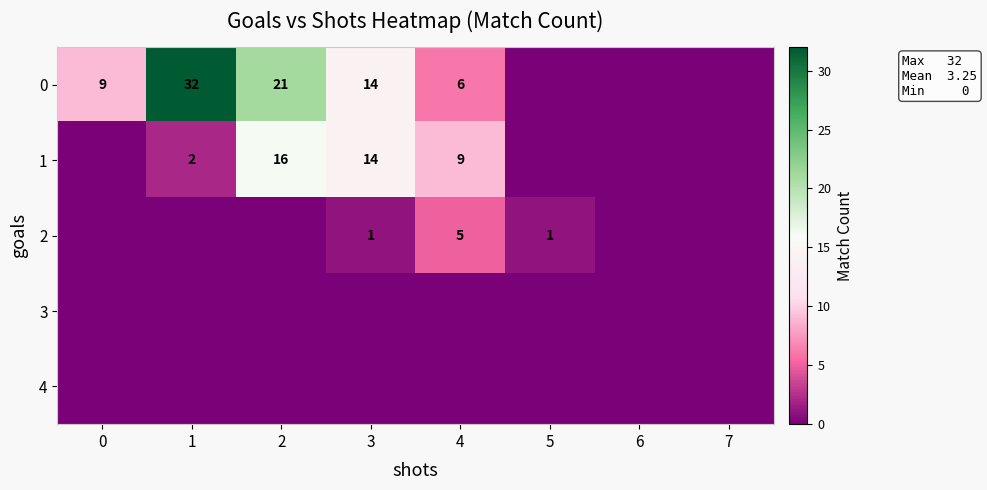

Which label corresponds to the smallest value in the chart?

5